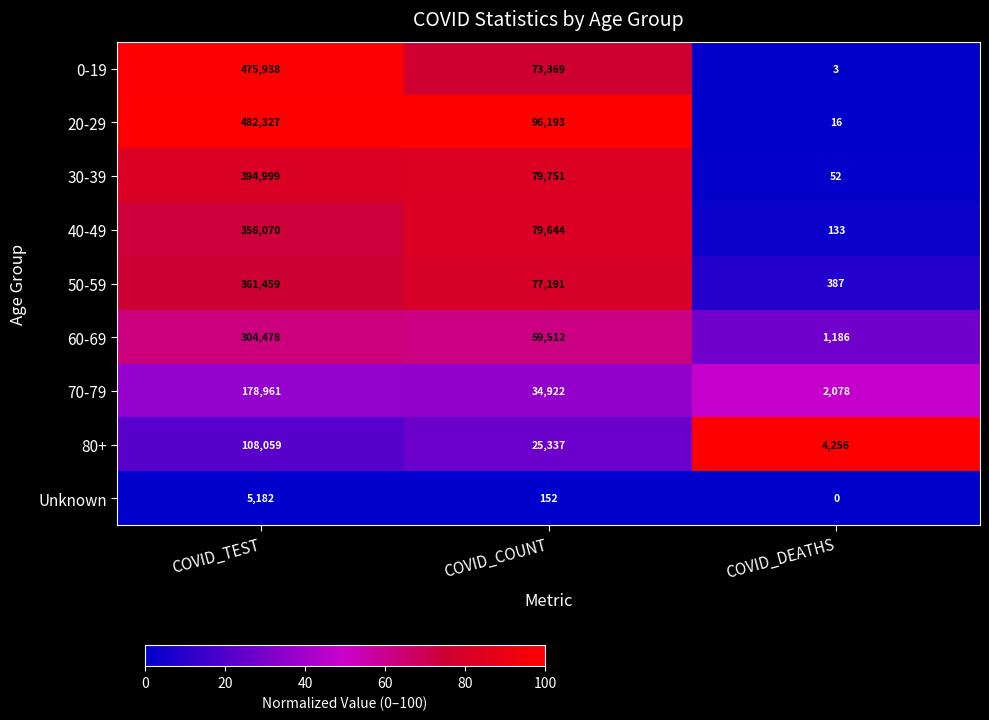

At how many categories does at least one series exceed 0?

3